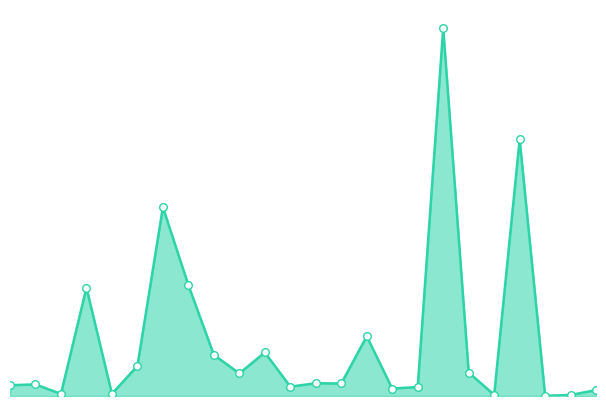

How many lines are shown in the chart?

1